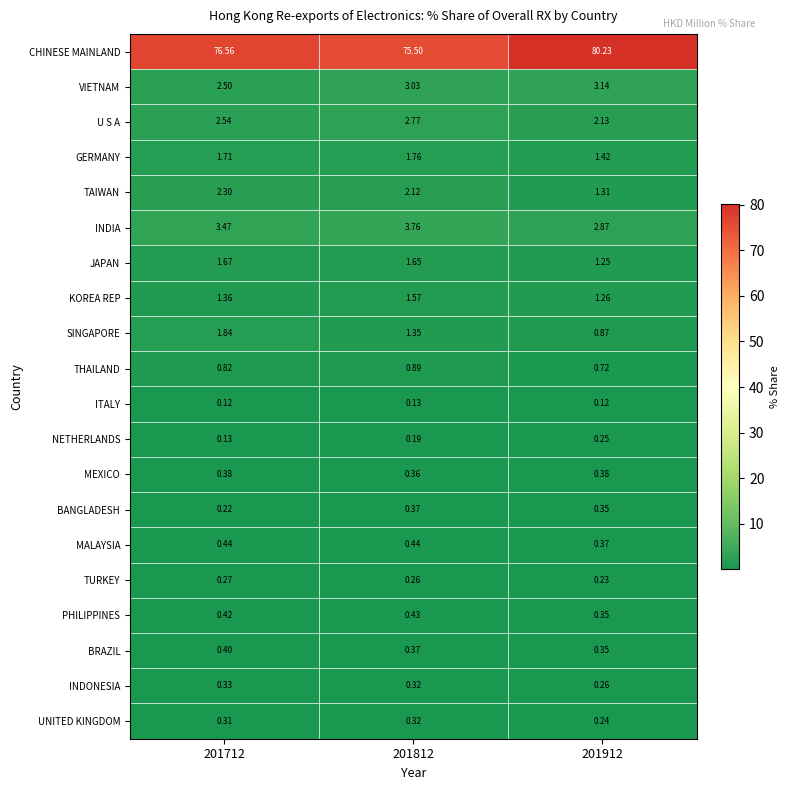

What is the total value across all series at 201712?

97.8